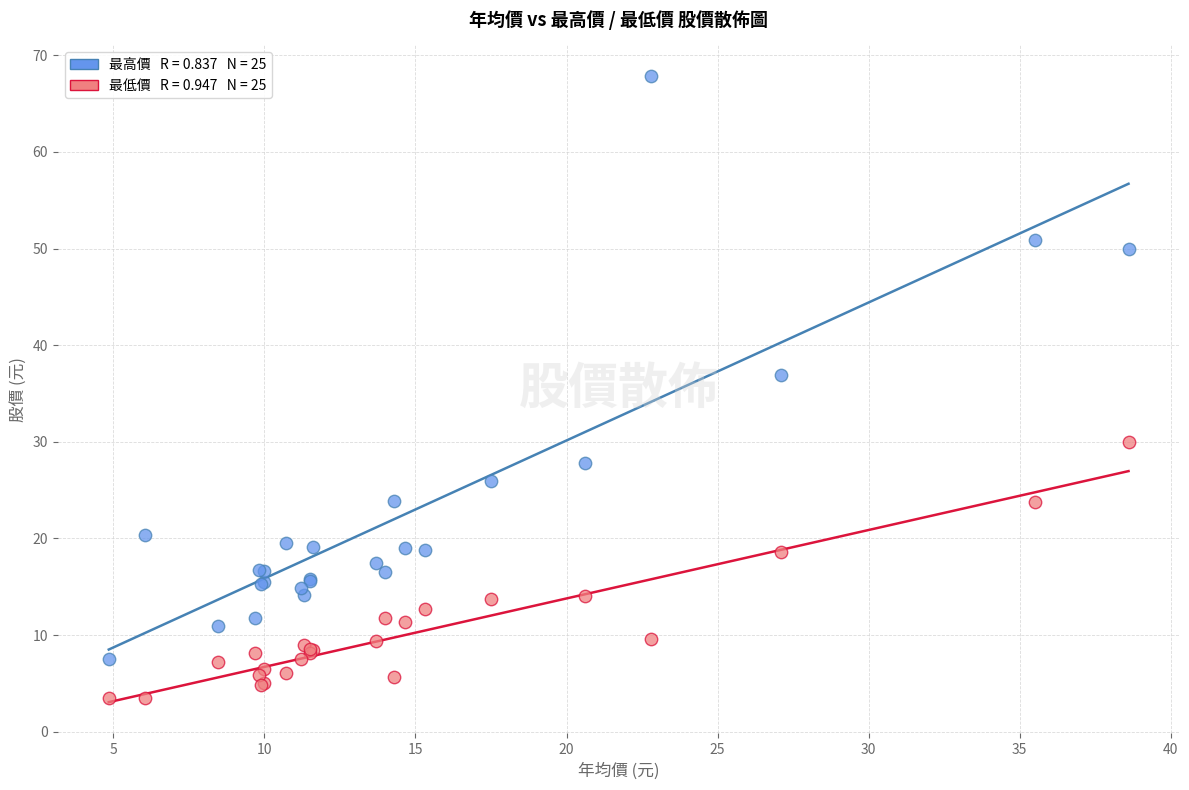

Across all series, what Y value is closest to 35?

36.9